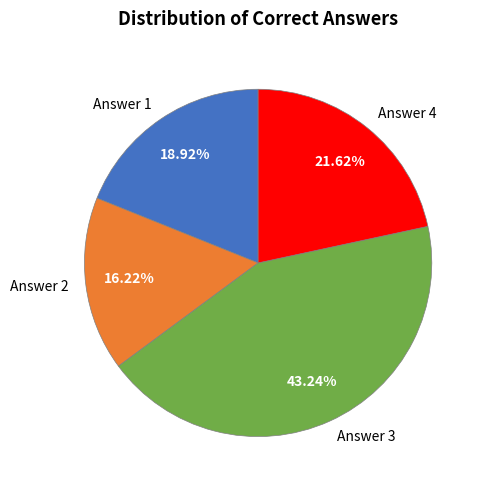

Which category has the biggest portion of the pie?

Answer 3